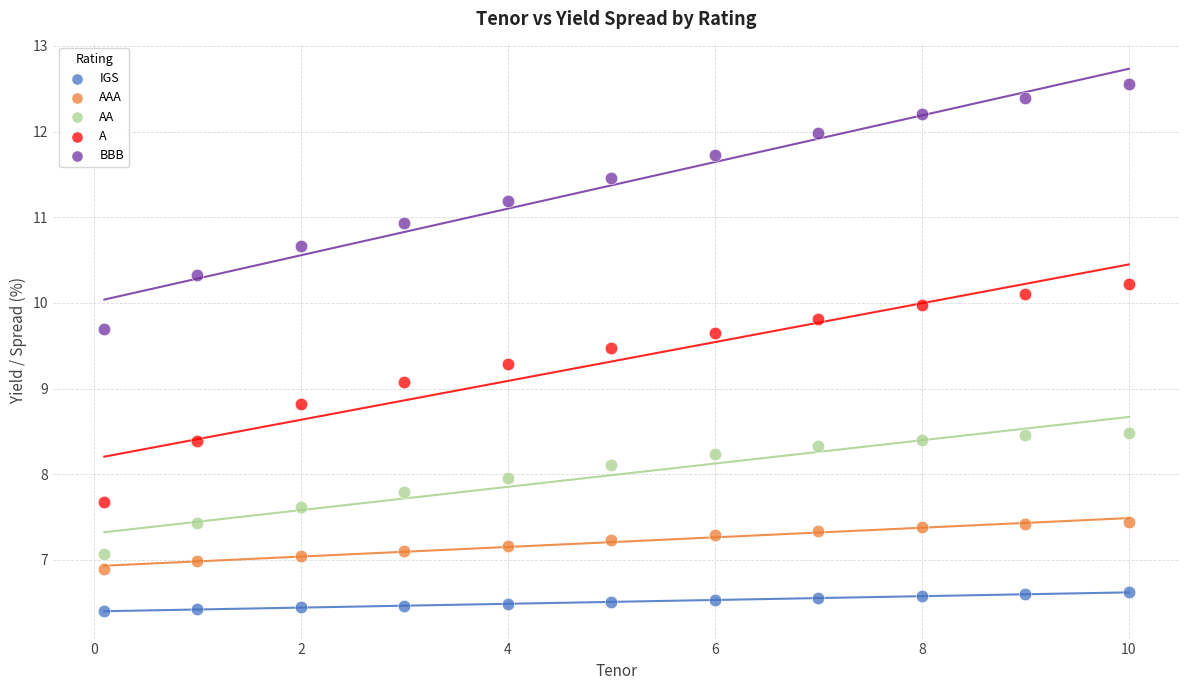

What is the X range (max minus min) for the scatter plot?

9.9